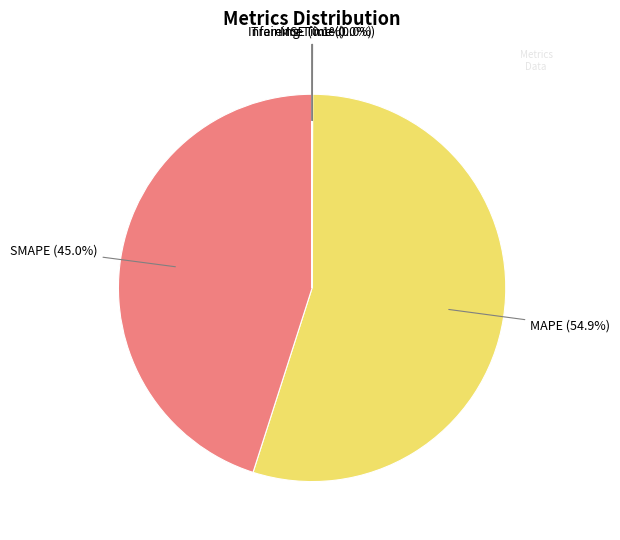

Which category has the biggest portion of the pie?

MAPE